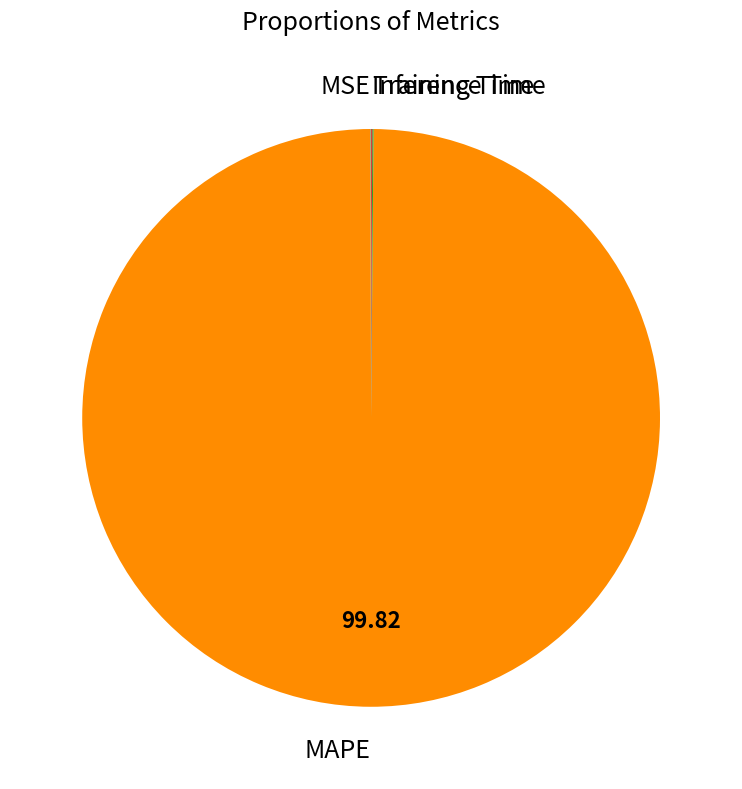

Does MAPE represent more than half of the total?

Yes